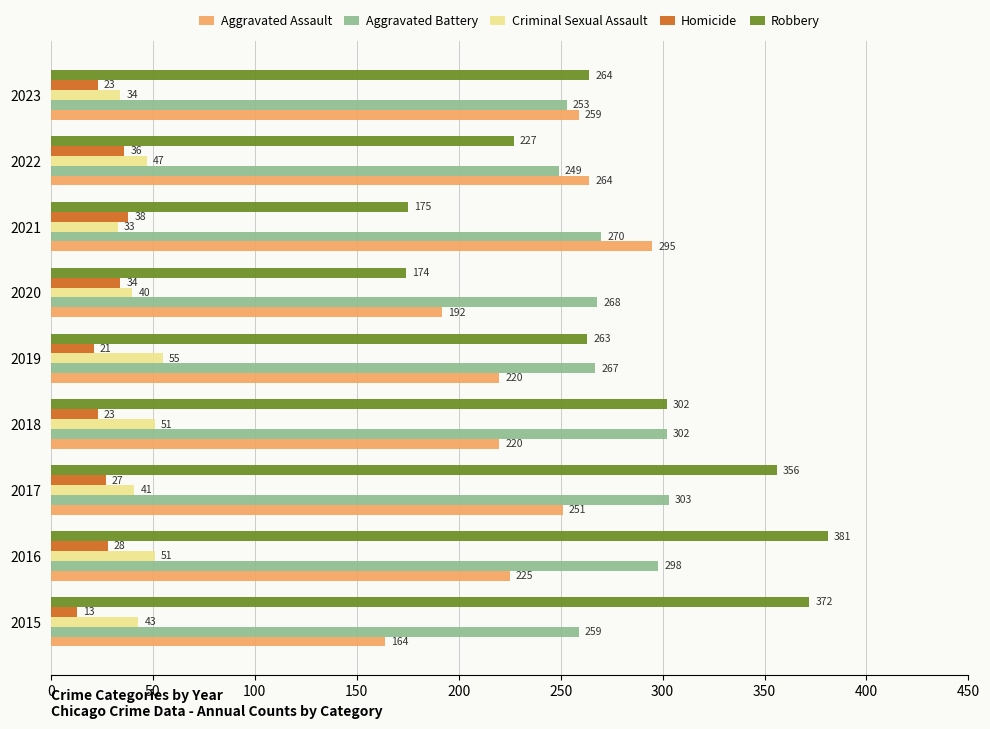

Is the value of Homicide at 2015 greater than the value of Aggravated Assault at 2018?

No